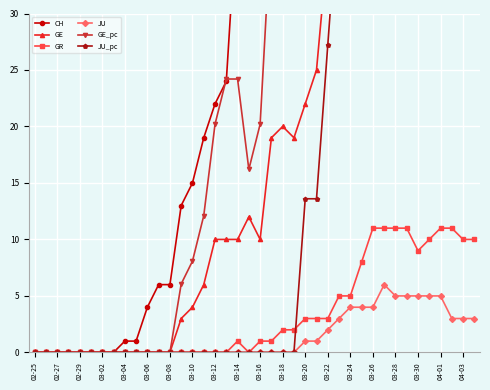

Is this an area chart (filled region under the line)?

No